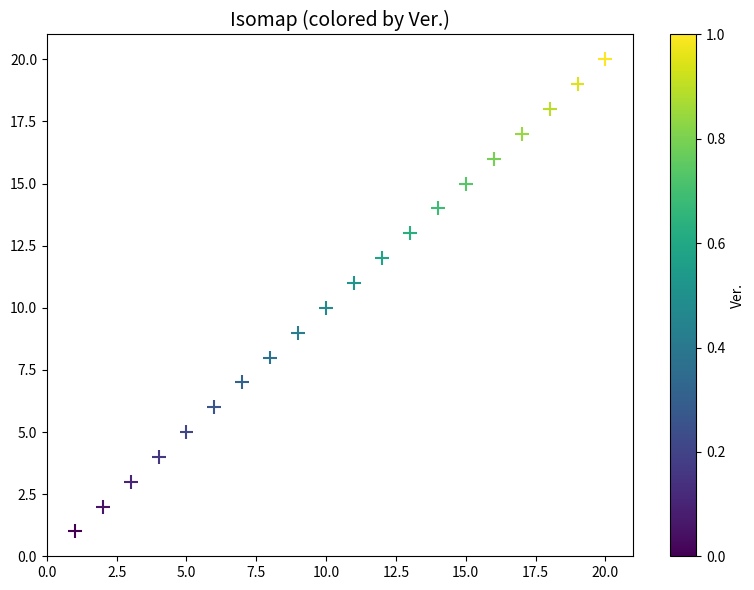

What is the range of X values (max minus min)?

19